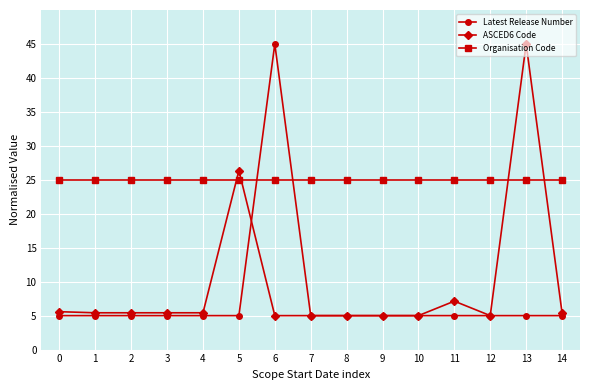

Which category has the highest value in the Latest Release Number series?

6